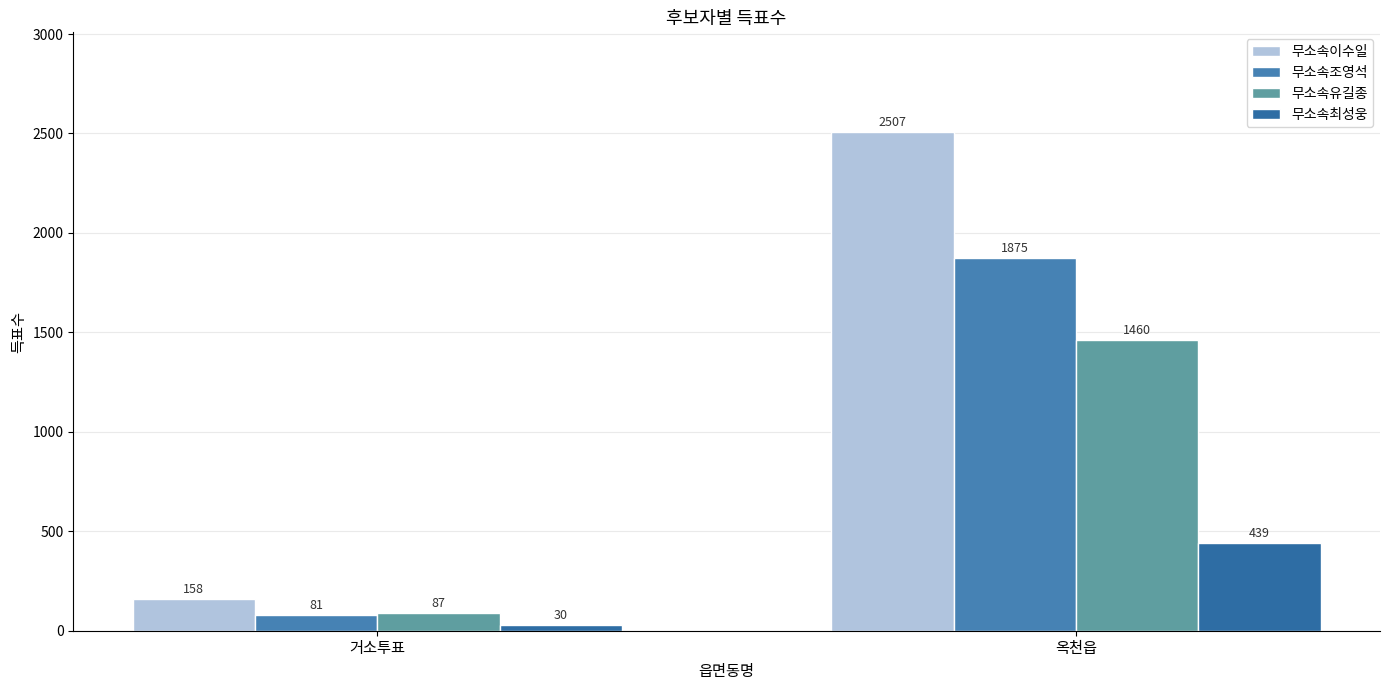

How many values in the 무소속최성웅 series are below 439?

1